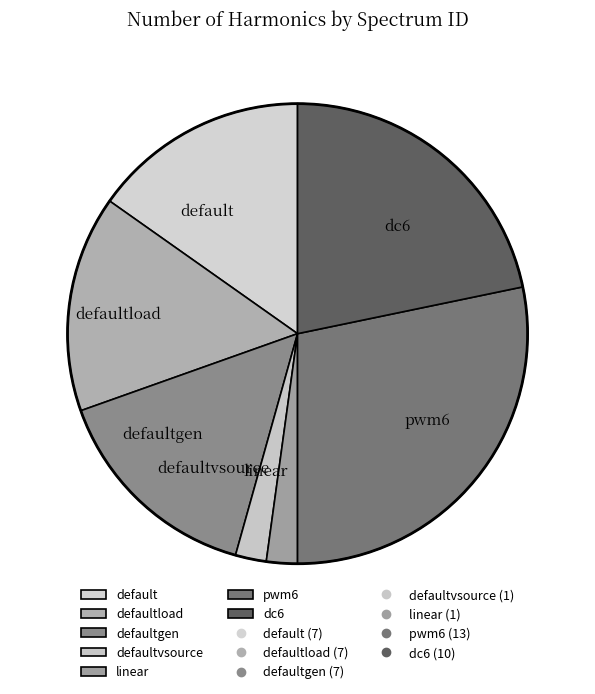

Between dc6 and defaultgen, which is larger?

dc6